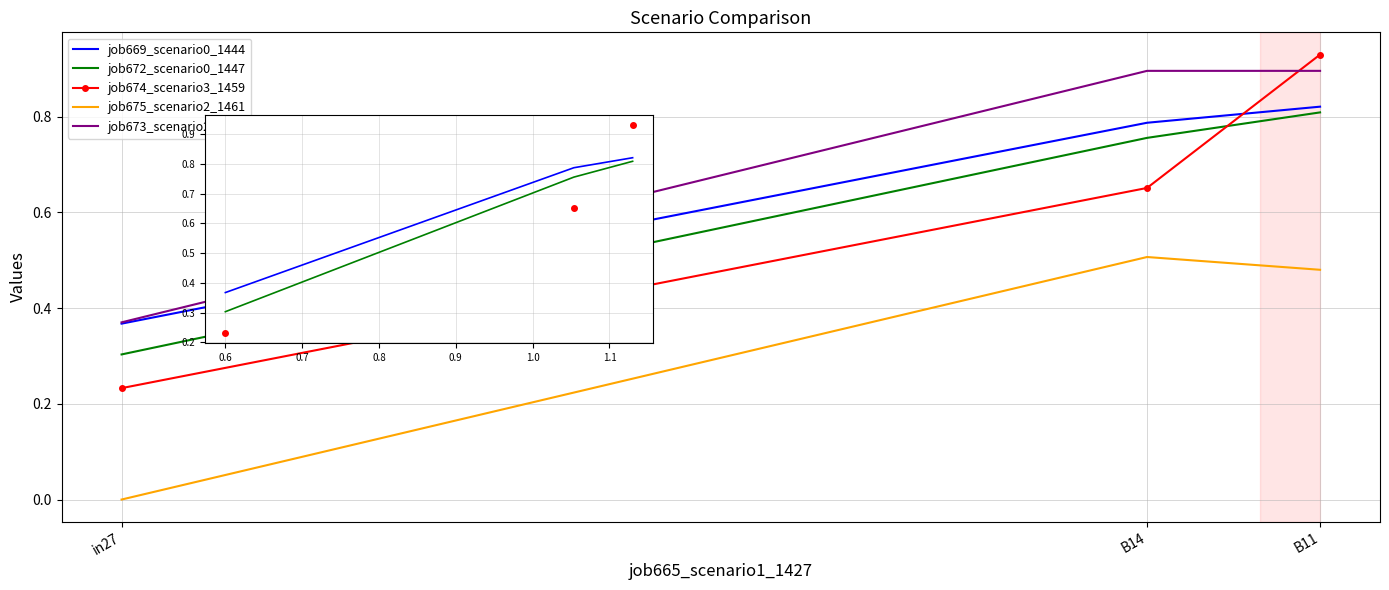

Rank the series by their maximum value, from highest to lowest.

job674_scenario3_1459, job673_scenario2_1452, job669_scenario0_1444, job672_scenario0_1447, job675_scenario2_1461